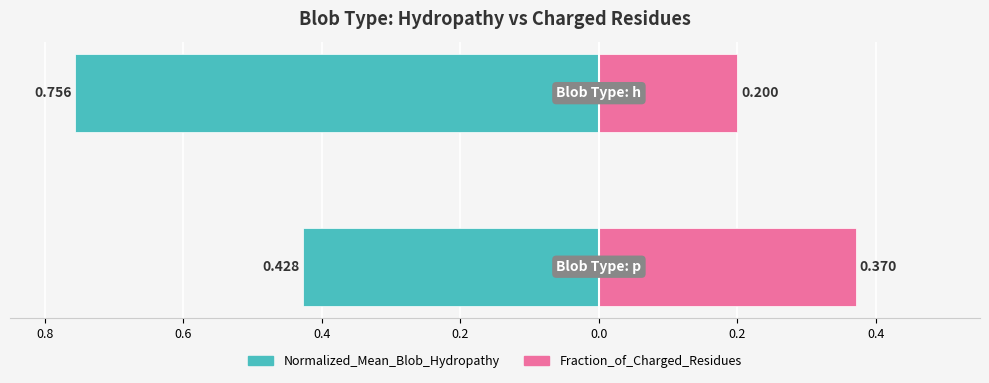

Is it true that Fraction_of_Charged_Residues equals 0.6 at 0.8?

False